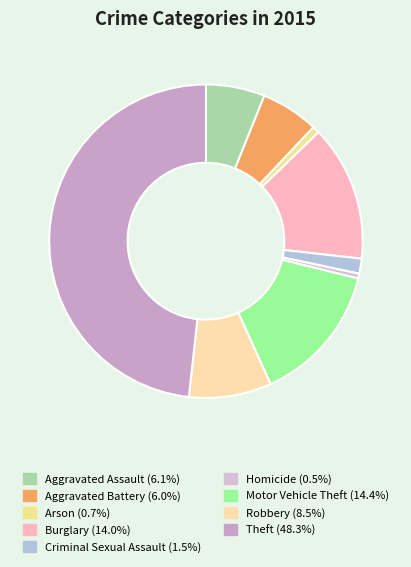

How many slices are in this pie chart?

9